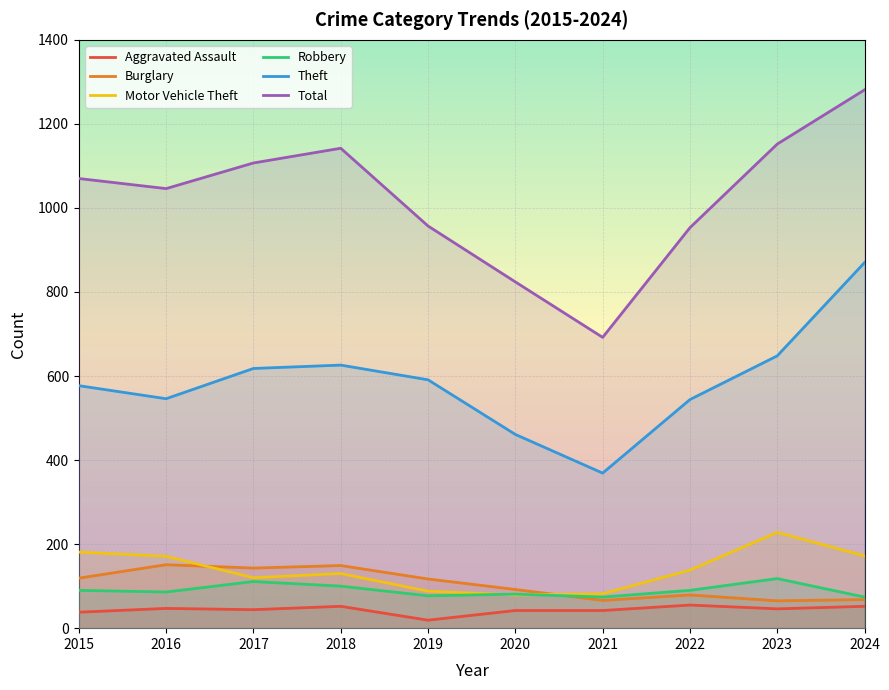

How many lines are shown in the chart?

6